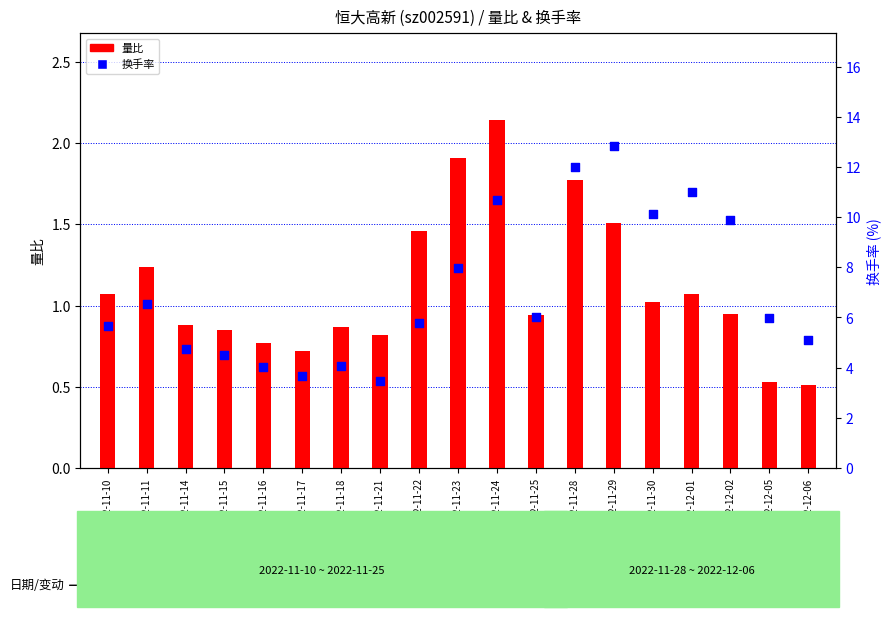

Which series reaches the maximum Y coordinate?

换手率